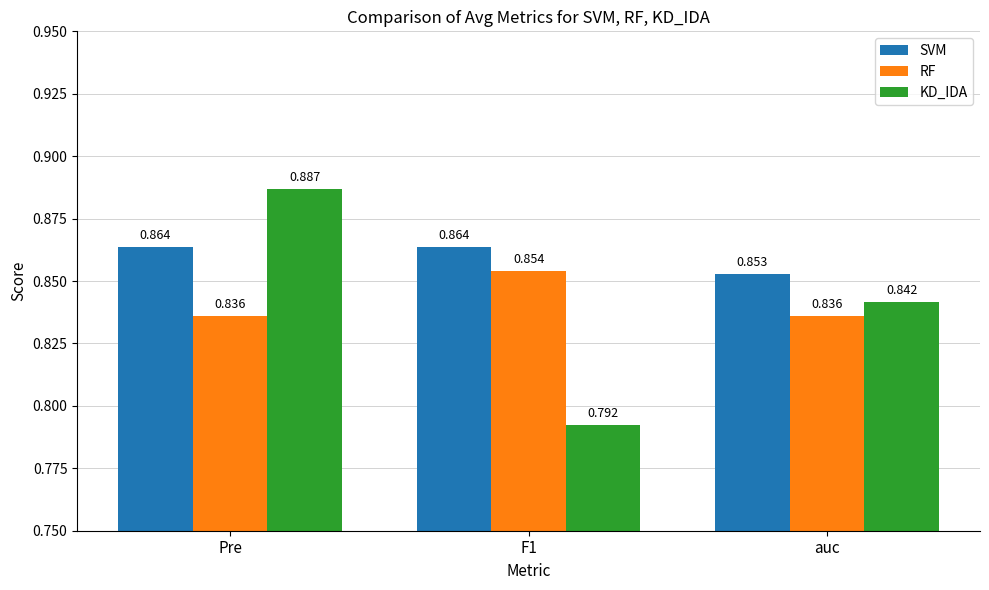

List the labels in order of KD_IDA value, largest first.

Pre, auc, F1